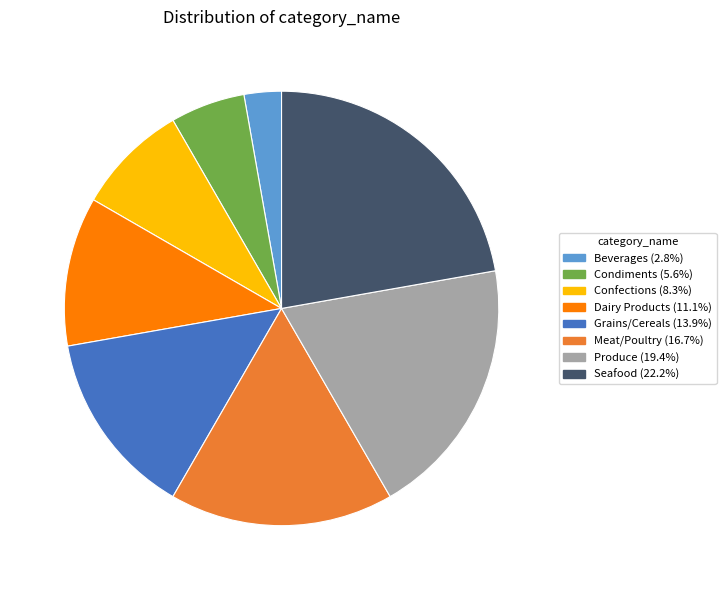

Combined, do Grains/Cereals (13.9%) and Beverages (2.8%) account for over 50%?

No